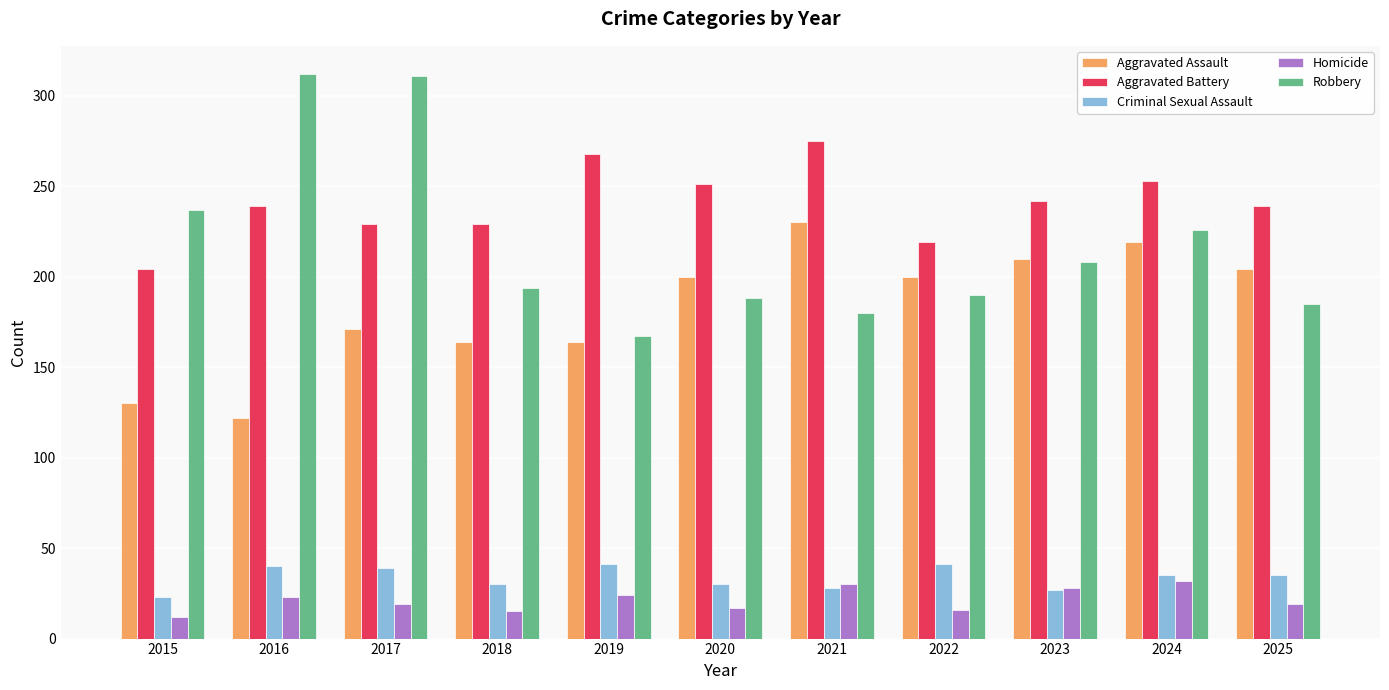

What is the difference between the maximum and second lowest values in the Aggravated Battery series?

56